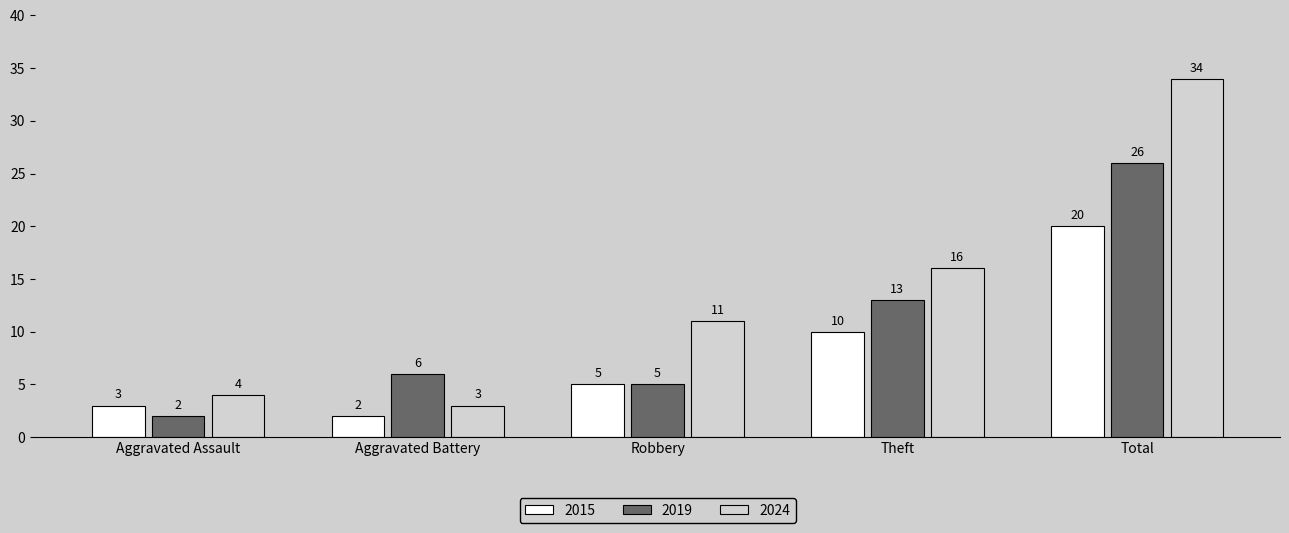

What is the label of the 3rd bar from the right?

Robbery